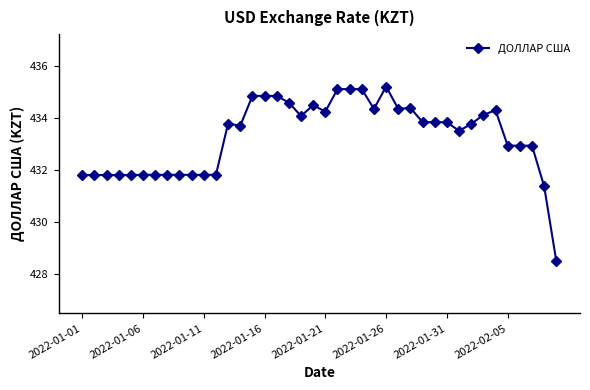

Count the number of categories in the chart.

40